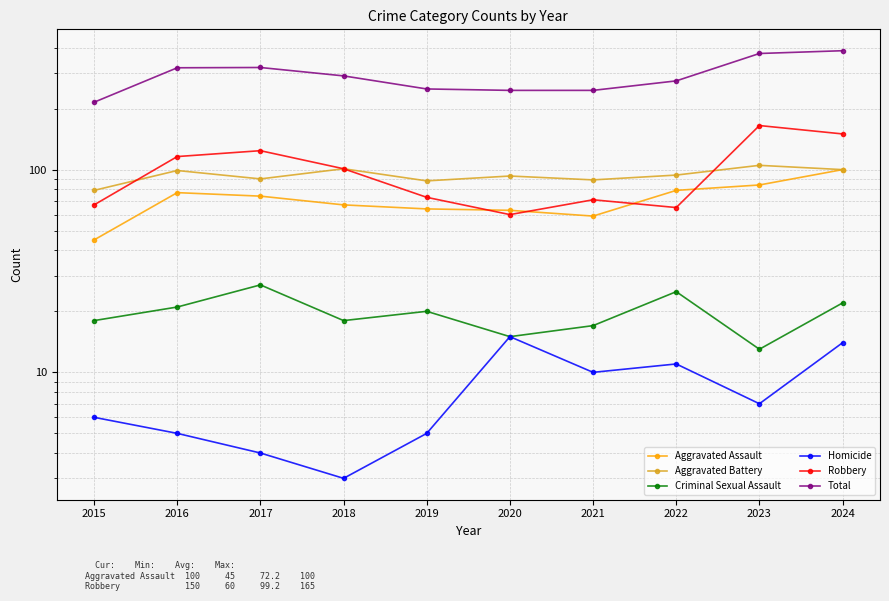

Where does the Robbery series first go above 101?

2016